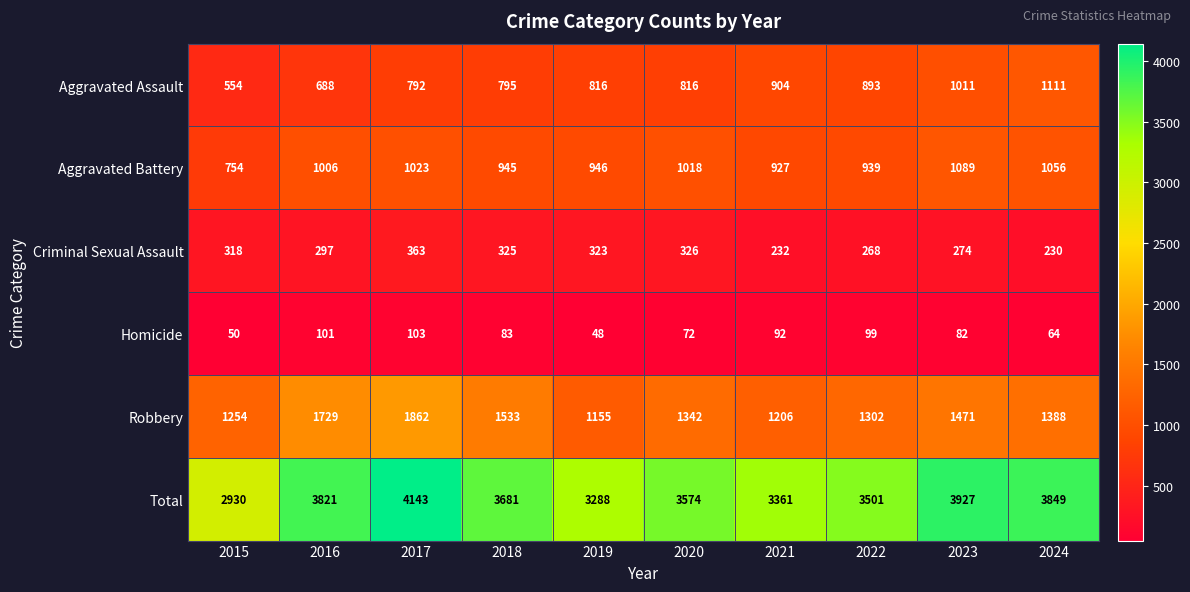

At how many categories does at least one series exceed 1341?

10